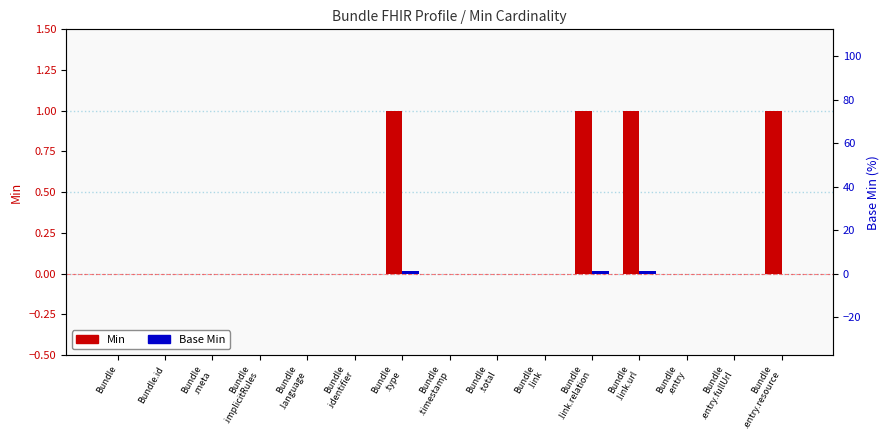

True or false: Min has a value of -1 at Bundle.

False